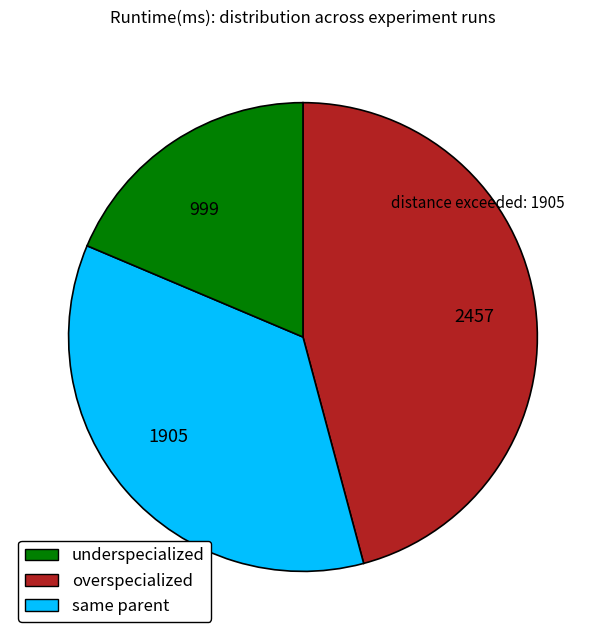

Between 2457 and 999, which is larger?

2457